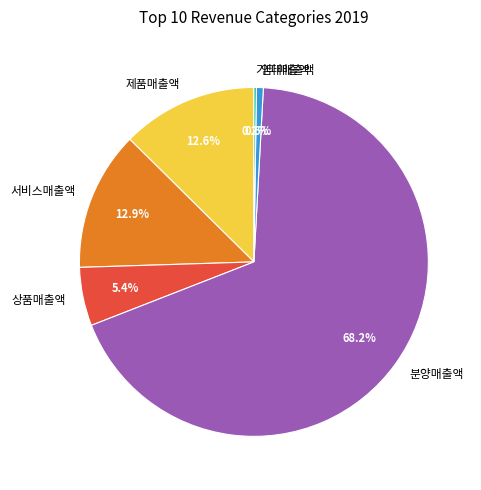

What is the largest slice in the pie chart?

분양매출액